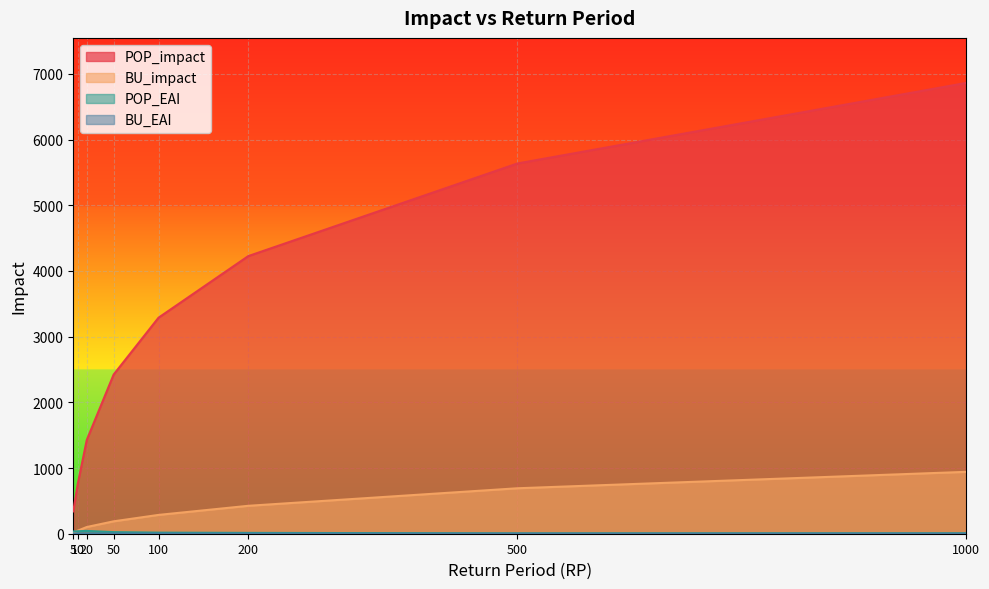

Where is BU_impact nearest to the value 477?

200